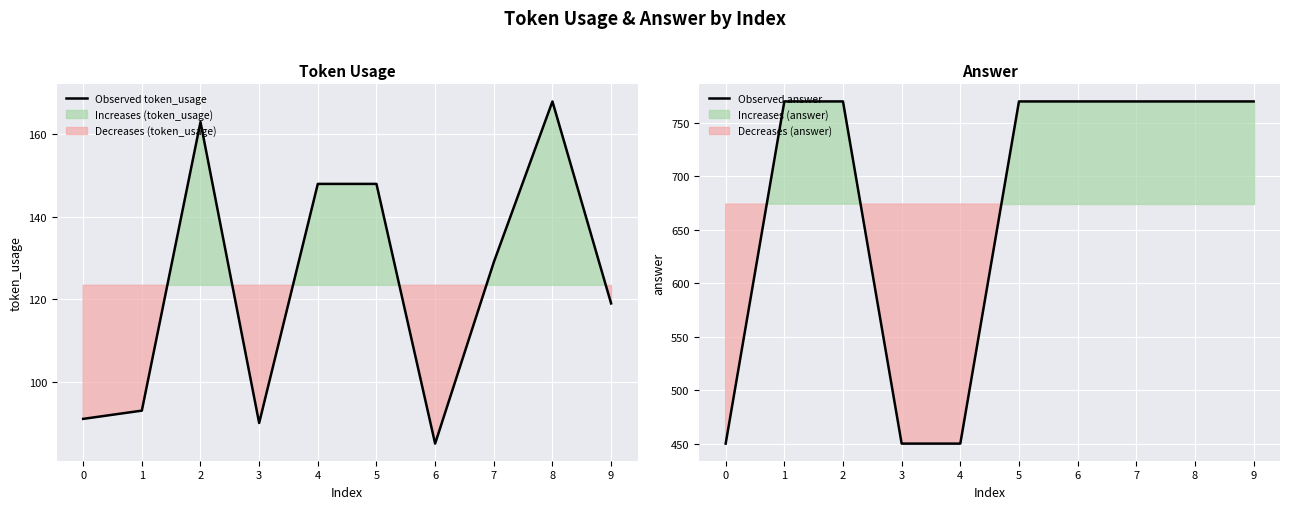

True or false: Observed token_usage has more than 0 interior local peaks.

True